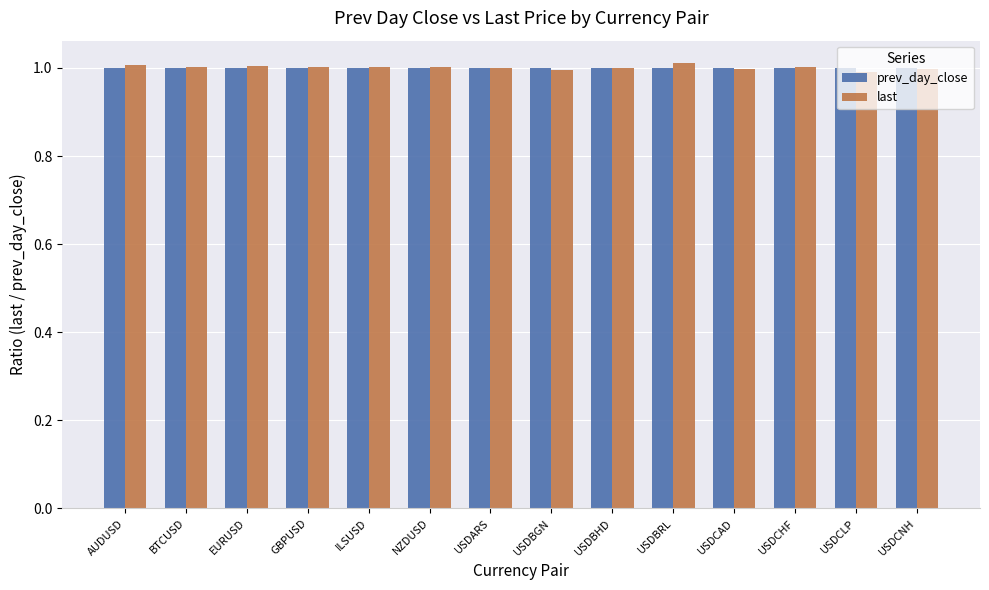

What is the sum of the last values at NZDUSD and USDARS?

2.0